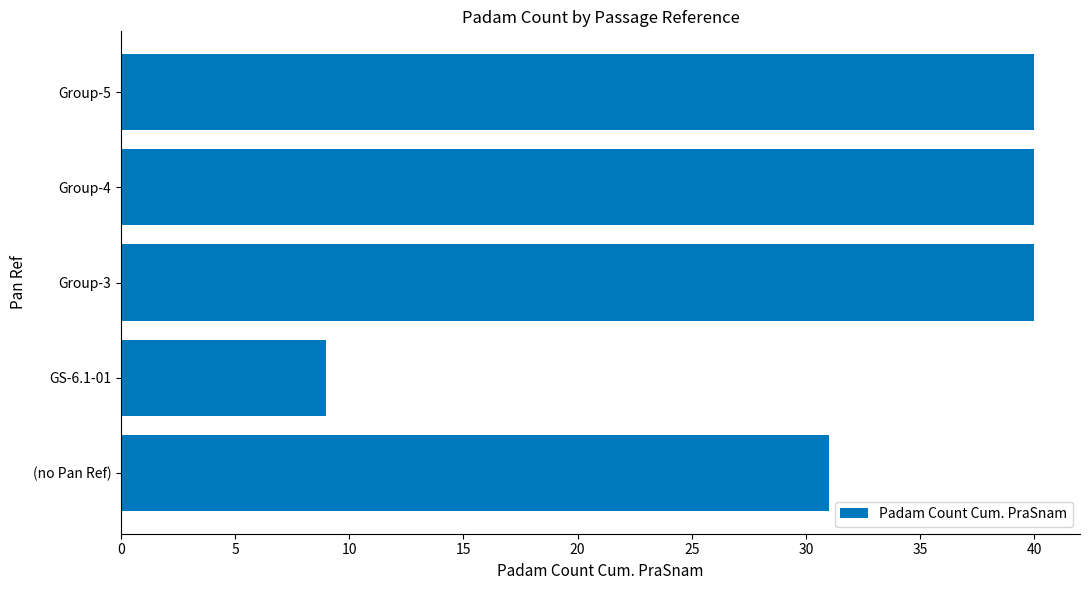

Reading bottom to top, what are all the values shown in this chart?

31	9	40	40	40